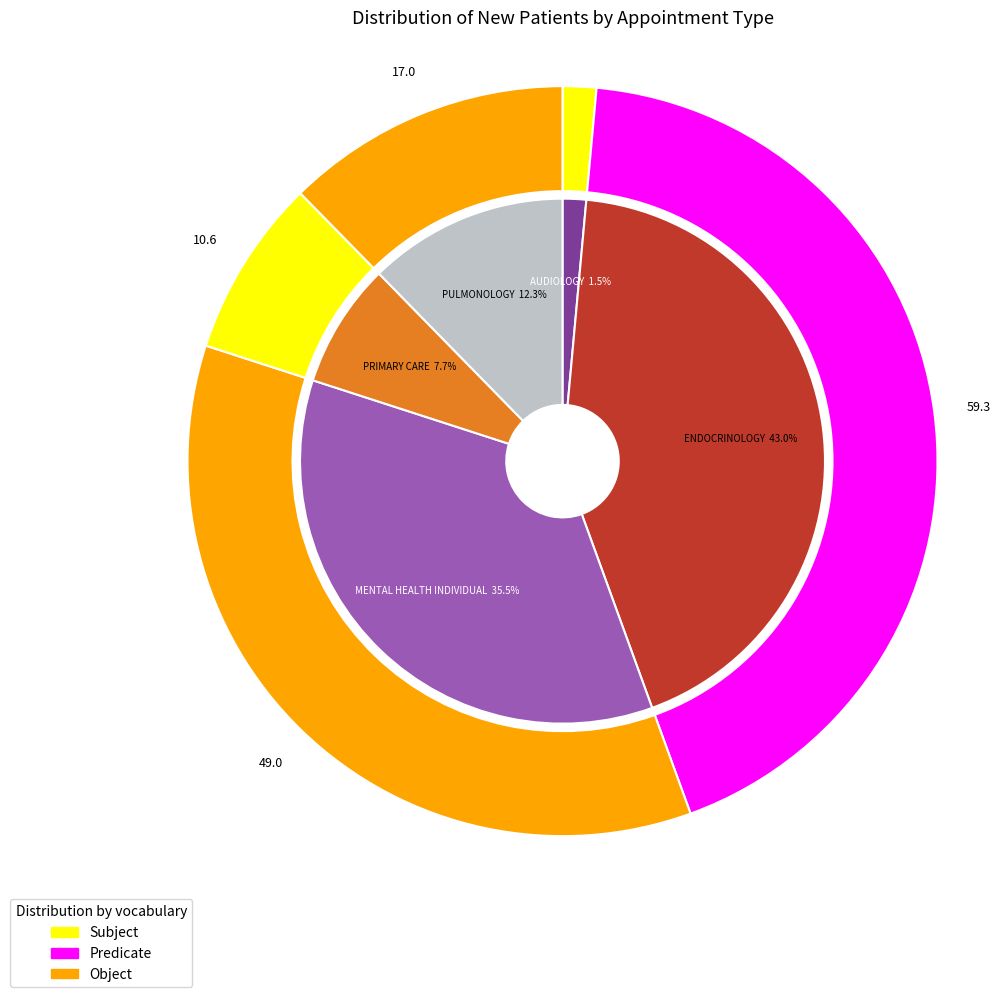

How many segments does this pie chart have?

5